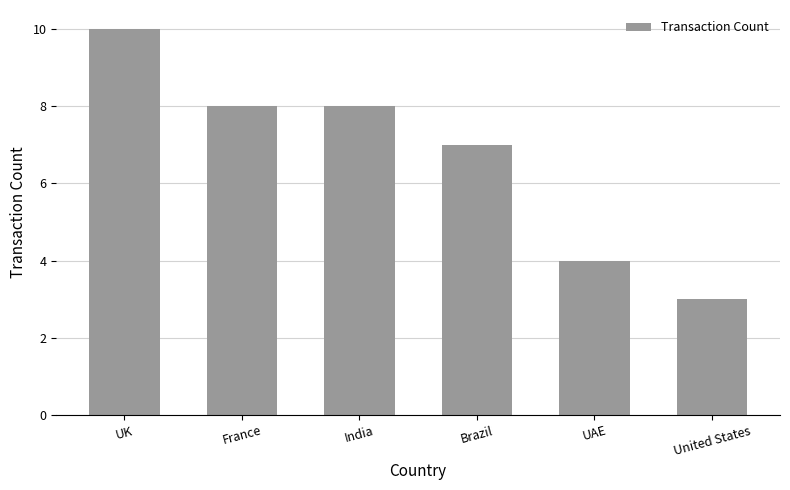

How many bars are there in total?

6